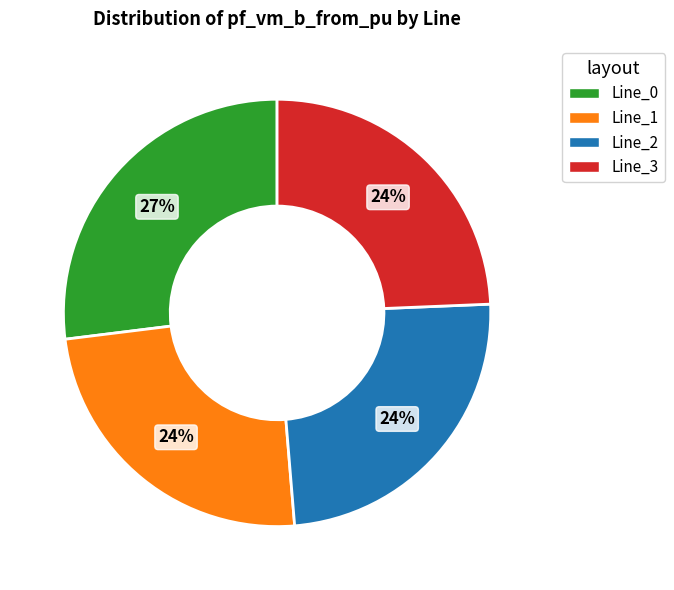

To the nearest percent, what is the average slice percentage?

25%